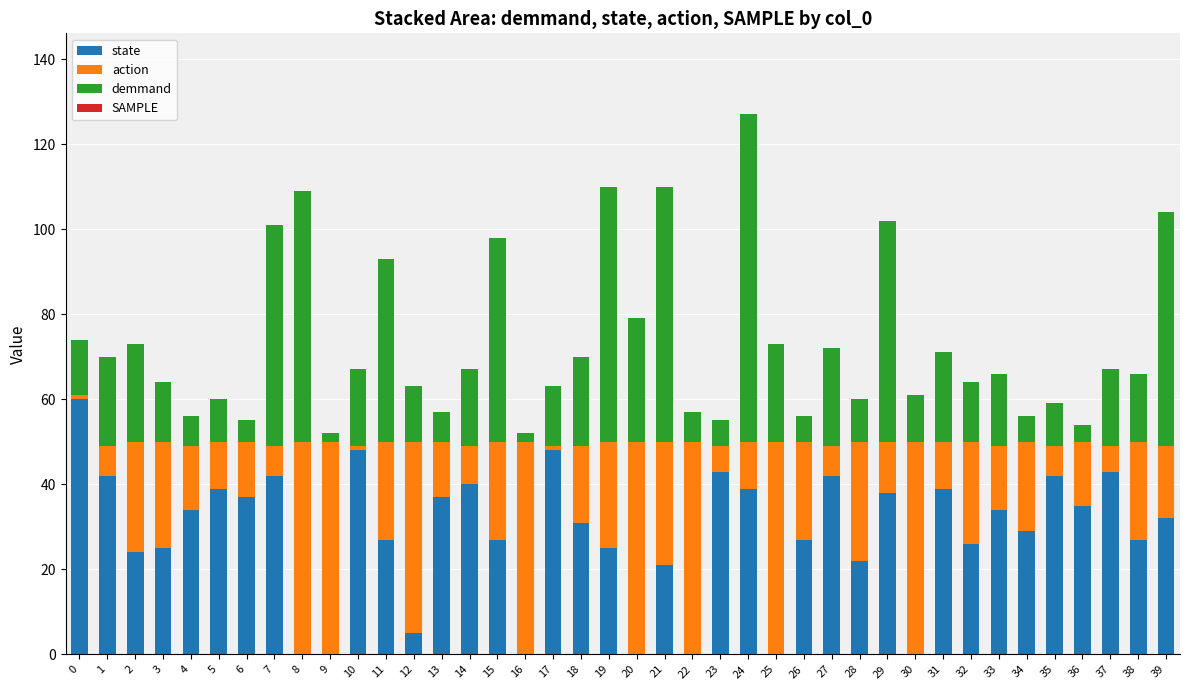

True or false: state has a value of 9 at 21.

False